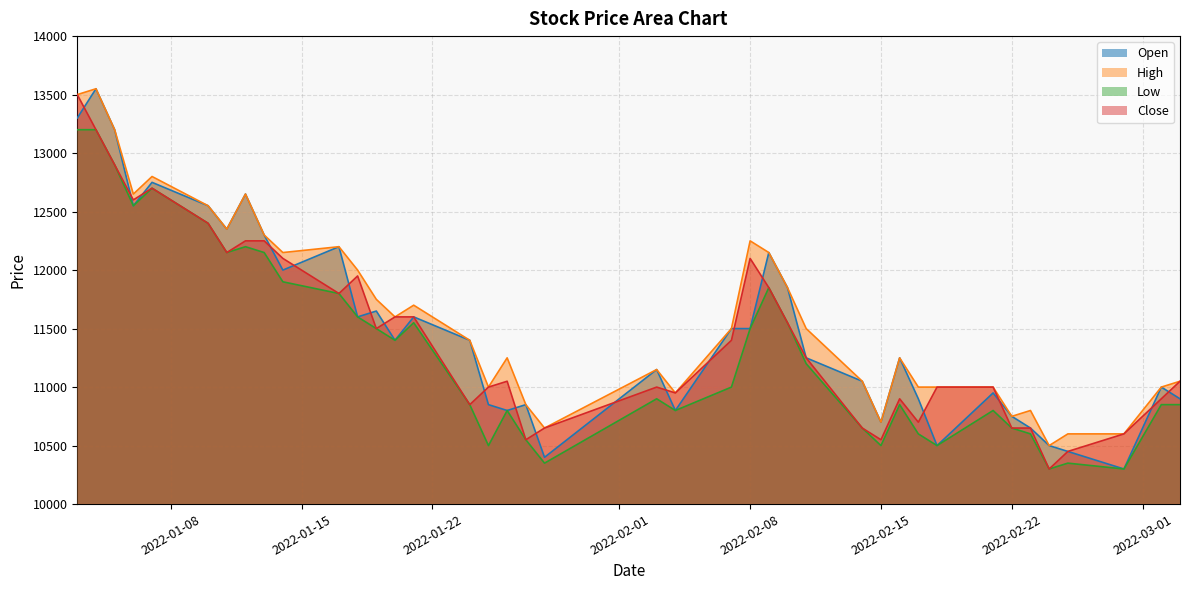

What is the smallest value displayed?

10300